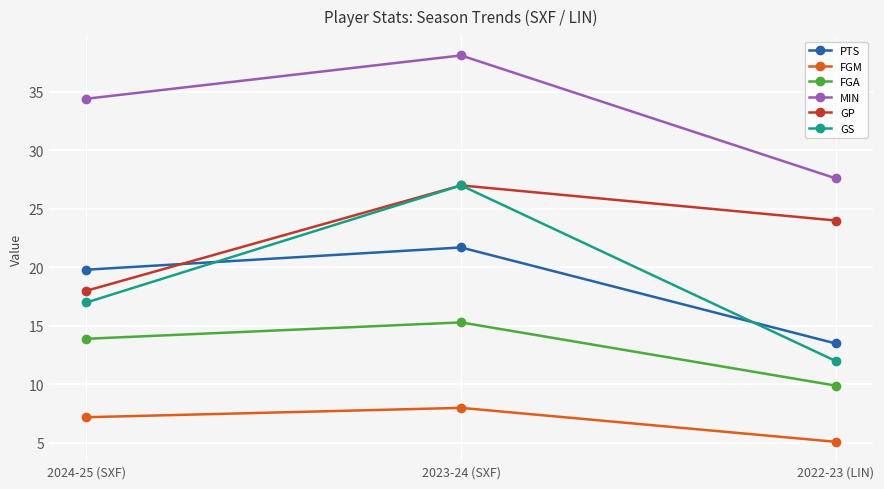

Rank the categories by FGA value from lowest to highest.

2022-23 (LIN), 2024-25 (SXF), 2023-24 (SXF)